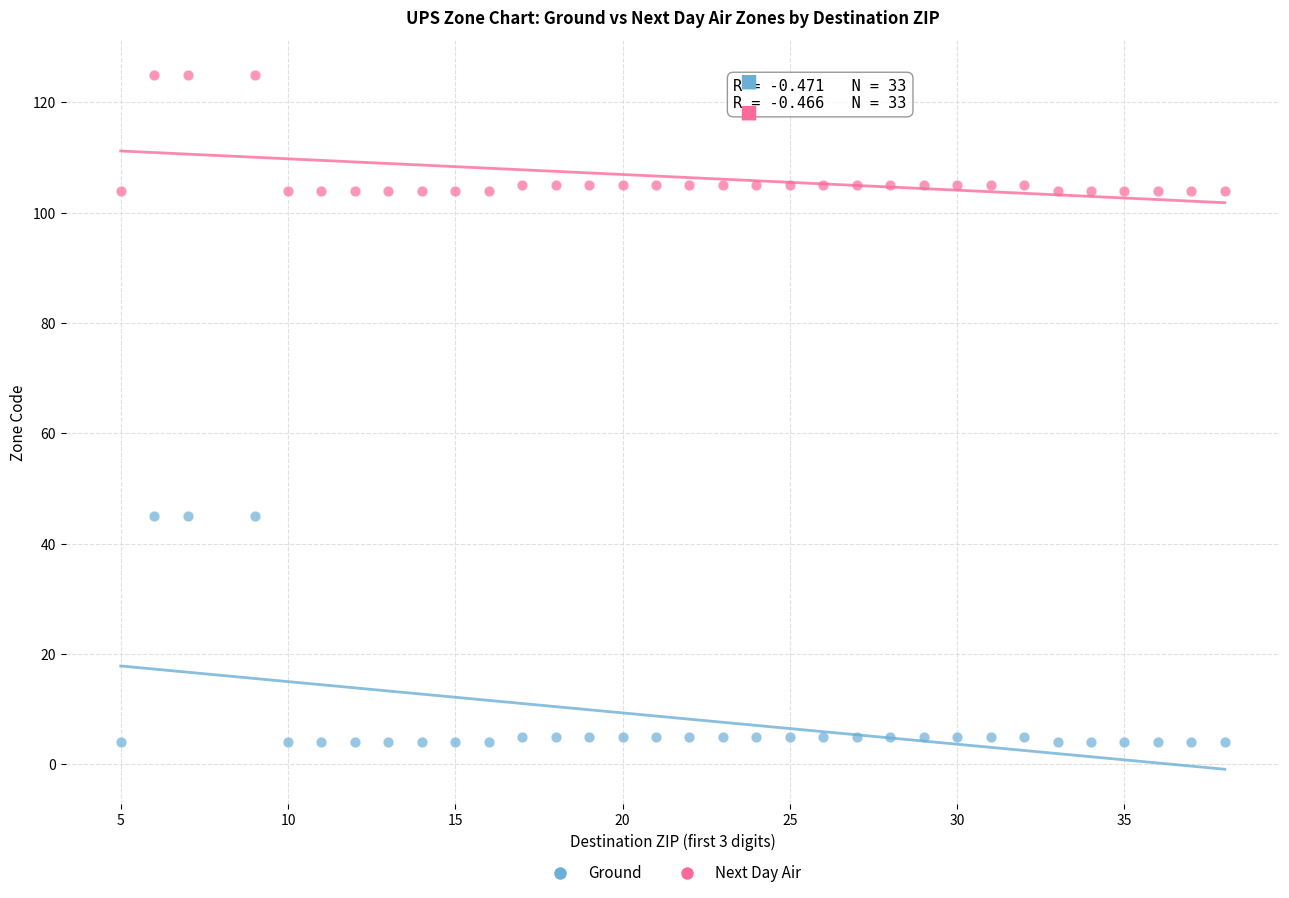

What are all the series names shown in the legend?

Ground, Next Day Air